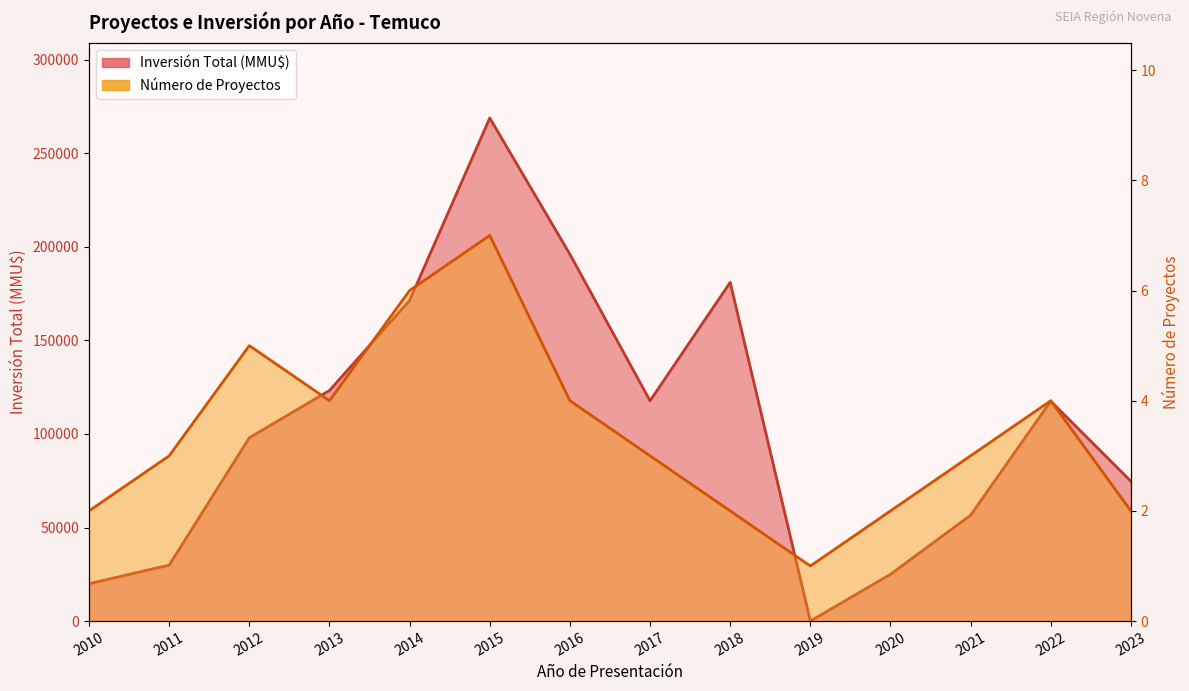

True or false: Número de Proyectos has more than 0 interior local peaks.

True